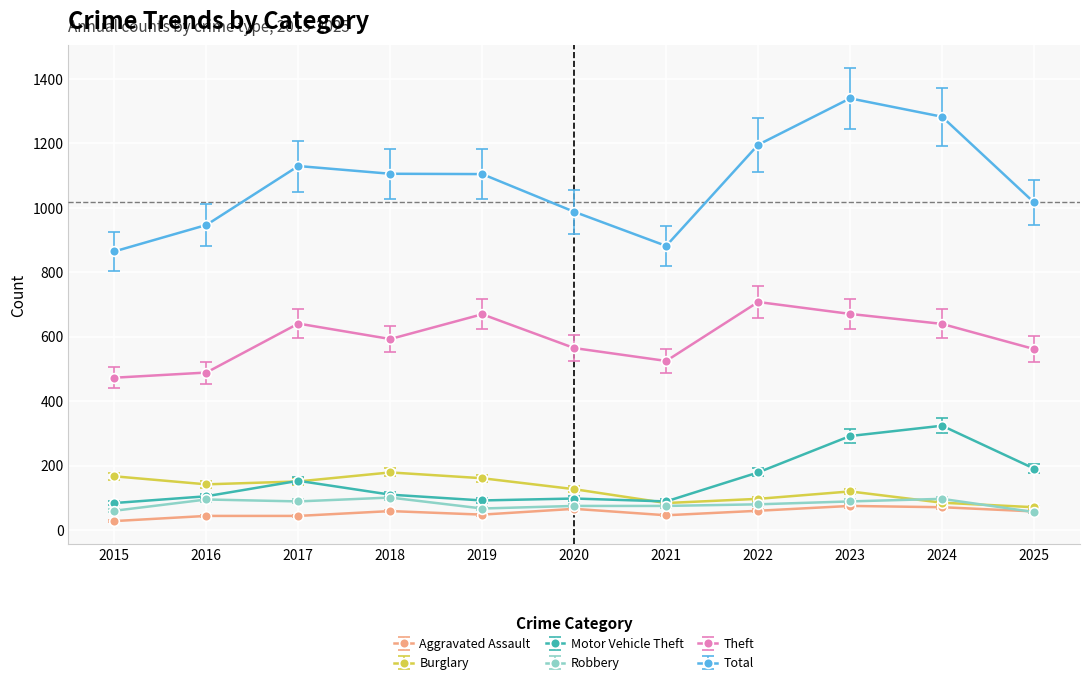

How many data points in Burglary are less than 127?

5